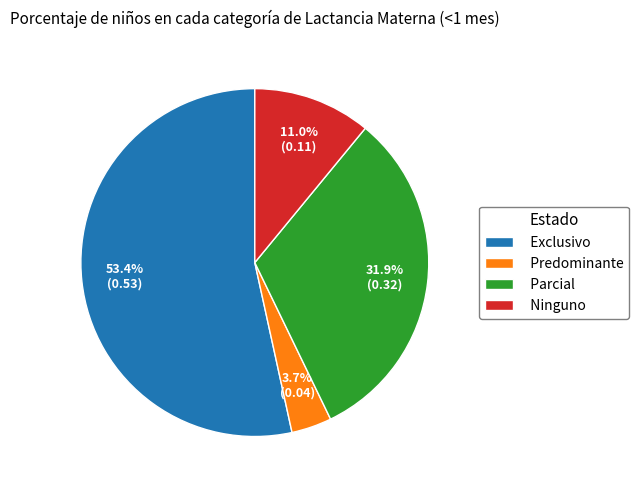

To the nearest percent, what percentage of the pie is Exclusivo?

53%